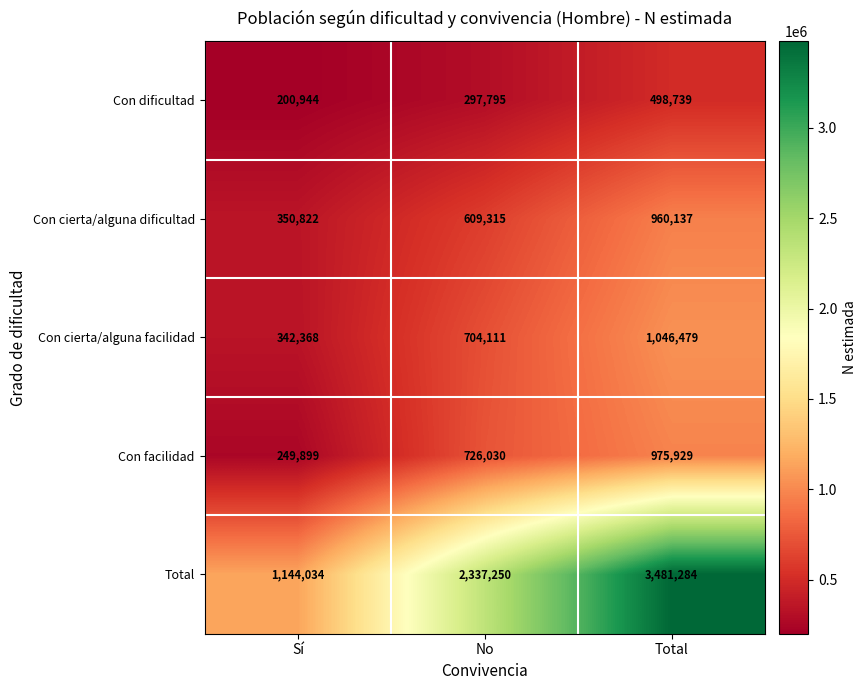

How many data points does each series have?

3